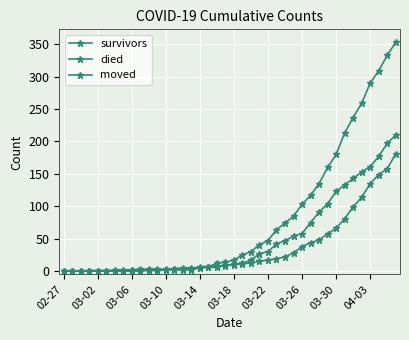

Count the number of categories in the chart.

40